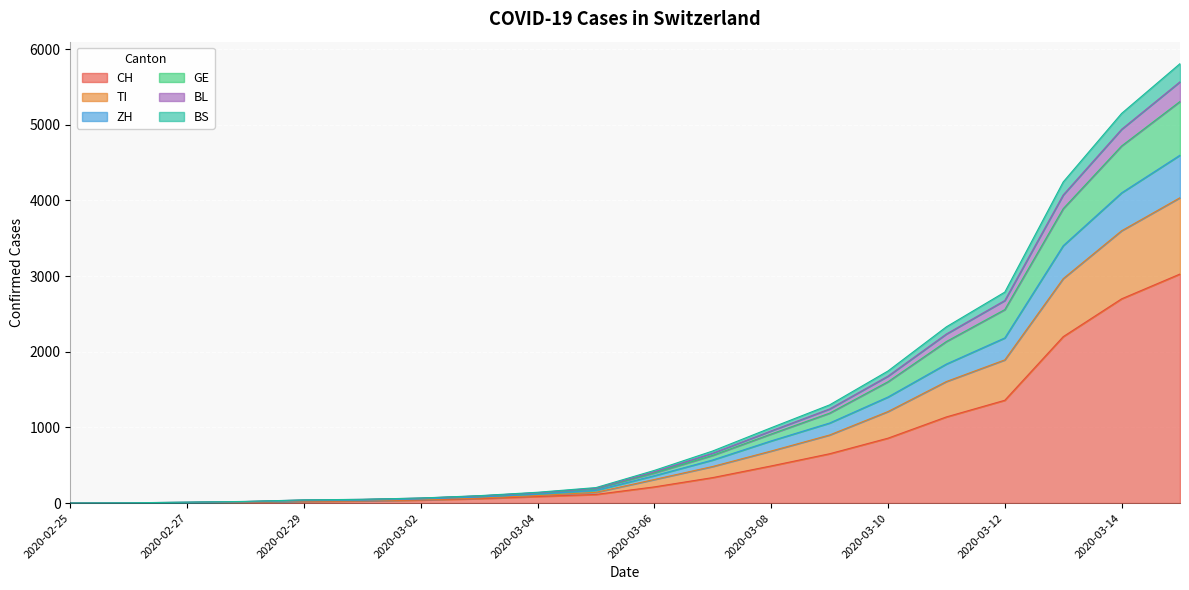

How many lines are shown in the chart?

6